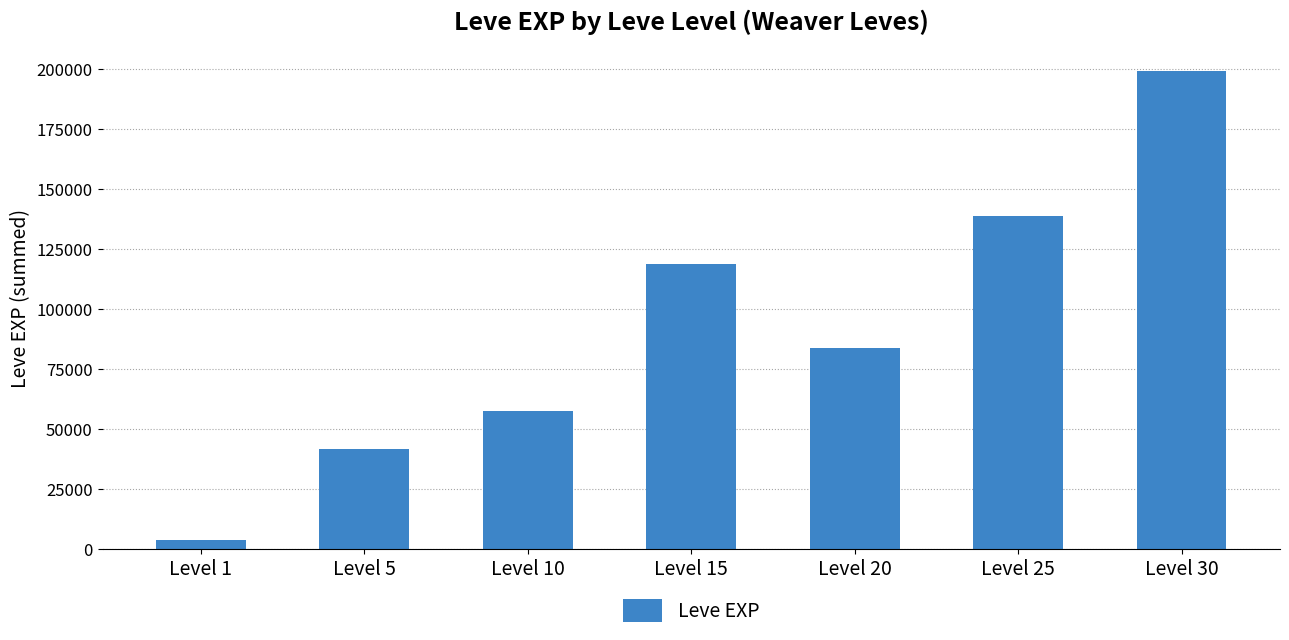

Which label corresponds to the smallest value in the chart?

Level 1